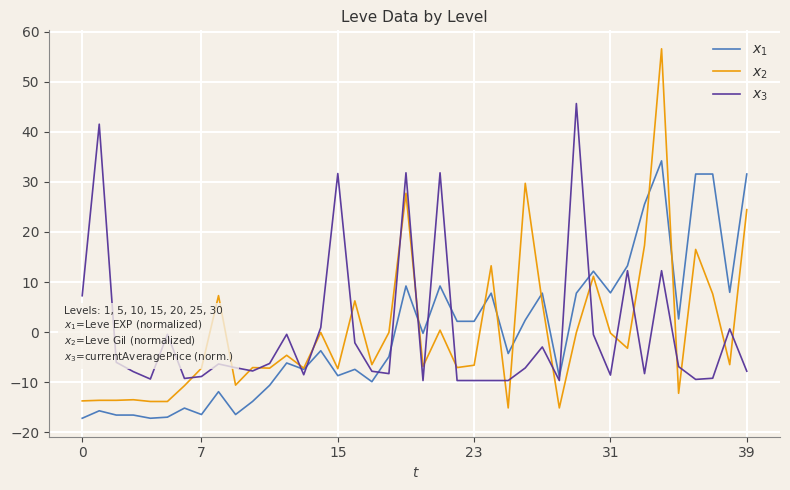

What is the greatest value displayed?

56.6